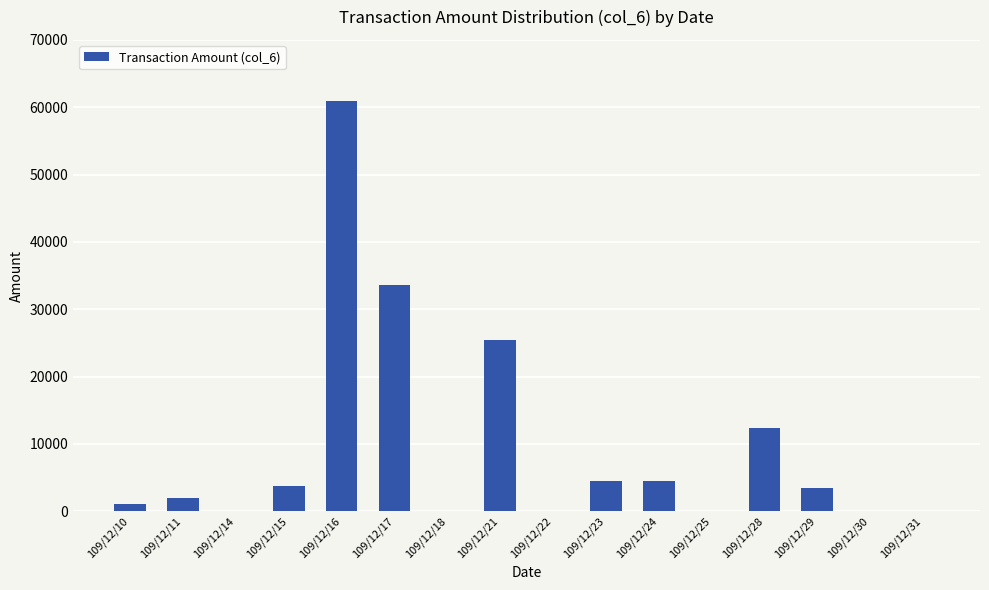

What is the change in value from 109/12/15 to 109/12/31?

-3800